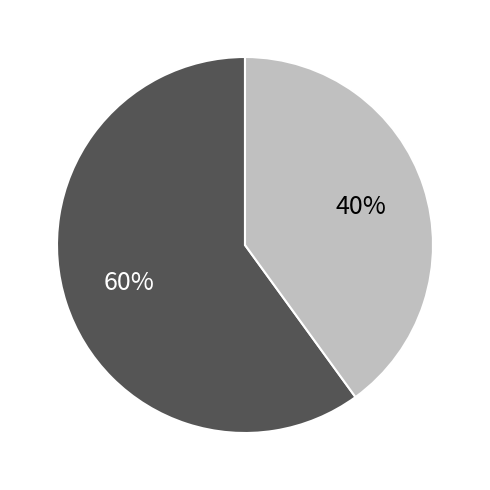

To the nearest percent, what is the difference between the largest and smallest slice percentages?

20%